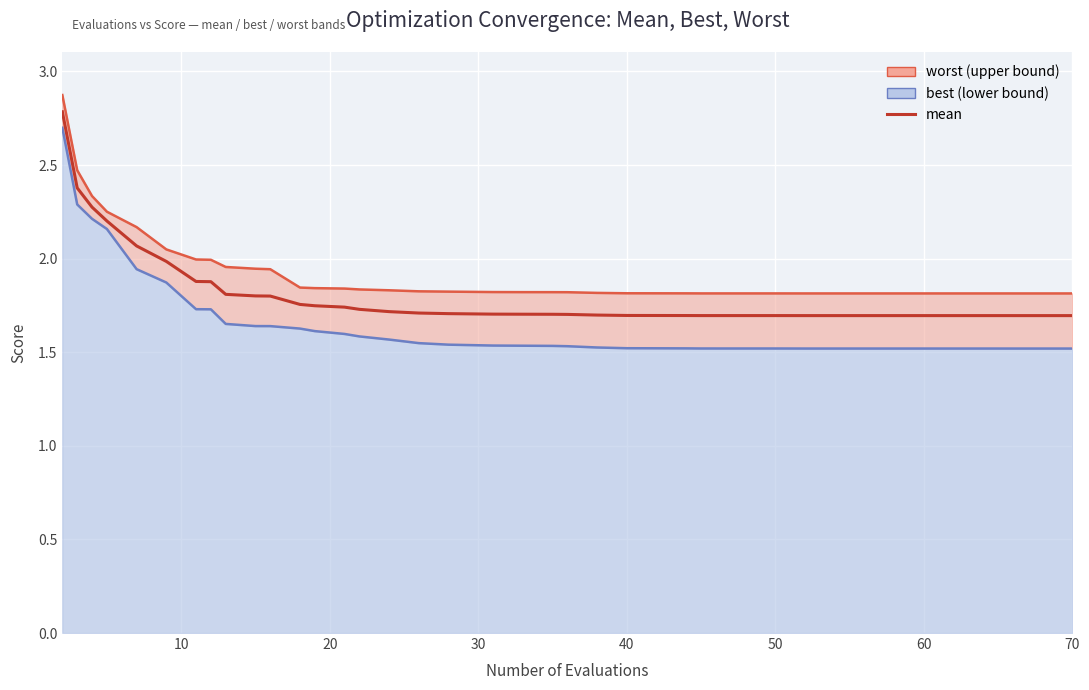

The chart shows a value of 3.1 at 15. True or false?

False